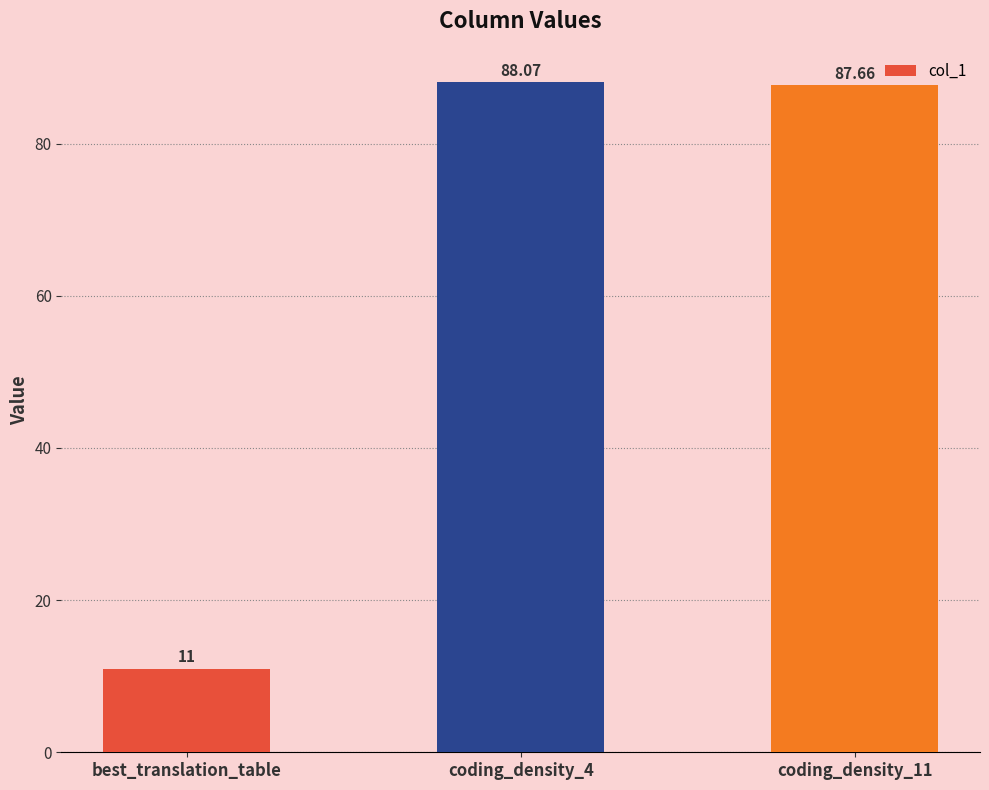

List the labels in order of value, smallest first.

best_translation_table, coding_density_11, coding_density_4